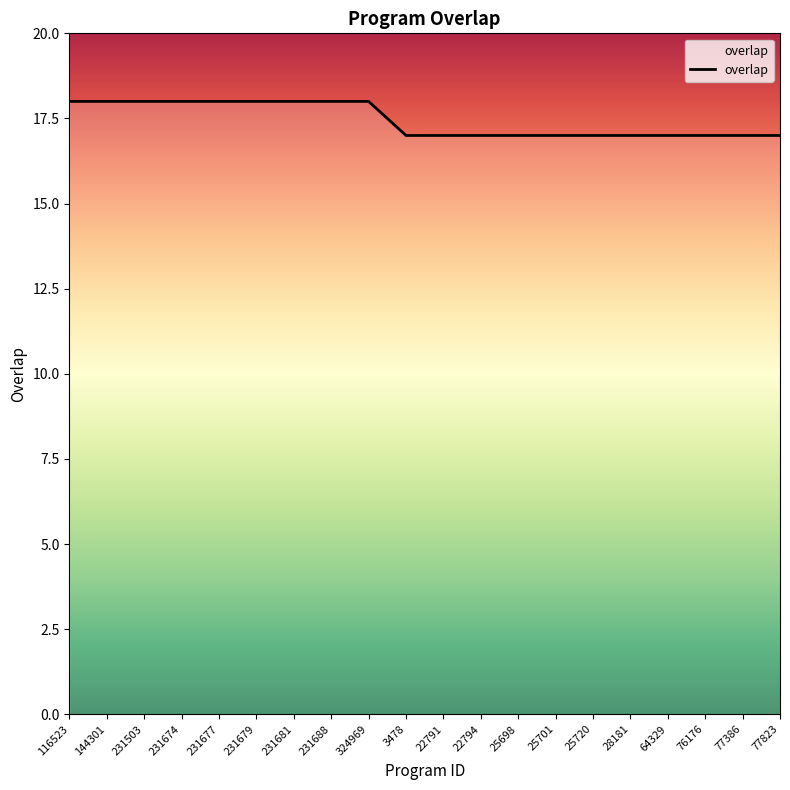

Reading left to right, transcribe all the data shown in this chart.

116523=18	144301=18	231503=18	231674=18	231677=18	231679=18	231681=18	231688=18	324969=18	3478=17	22791=17	22794=17	25698=17	25701=17	25720=17	28181=17	64329=17	76176=17	77386=17	77823=17